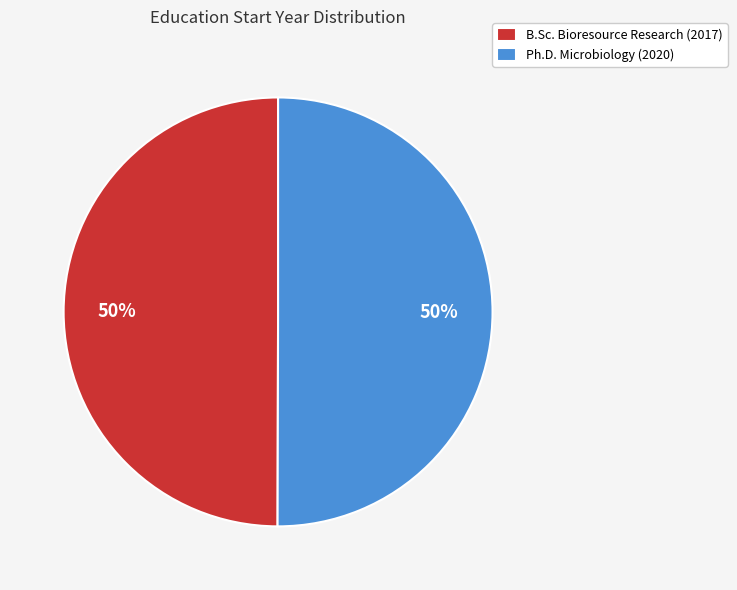

Approximately how many times larger is the value at Ph.D. Microbiology (2020) compared to B.Sc. Bioresource Research (2017)?

1.0